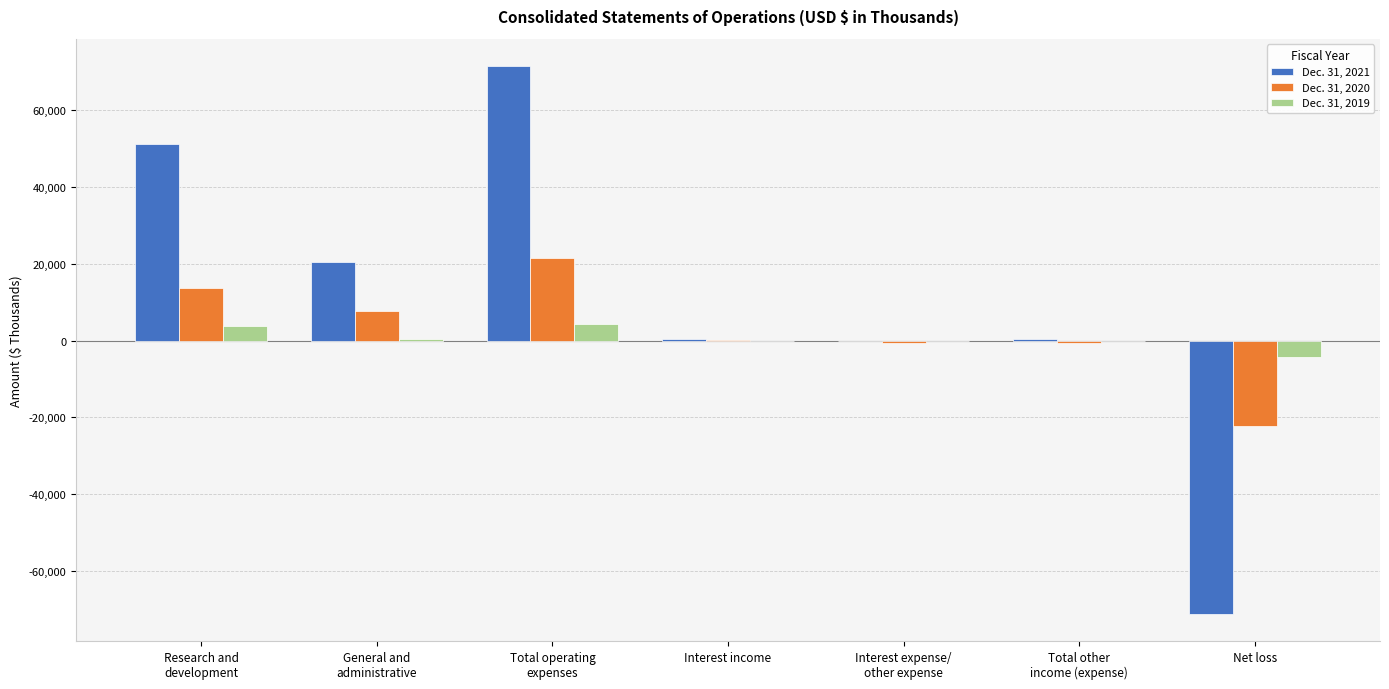

Count the number of categories in the chart.

7